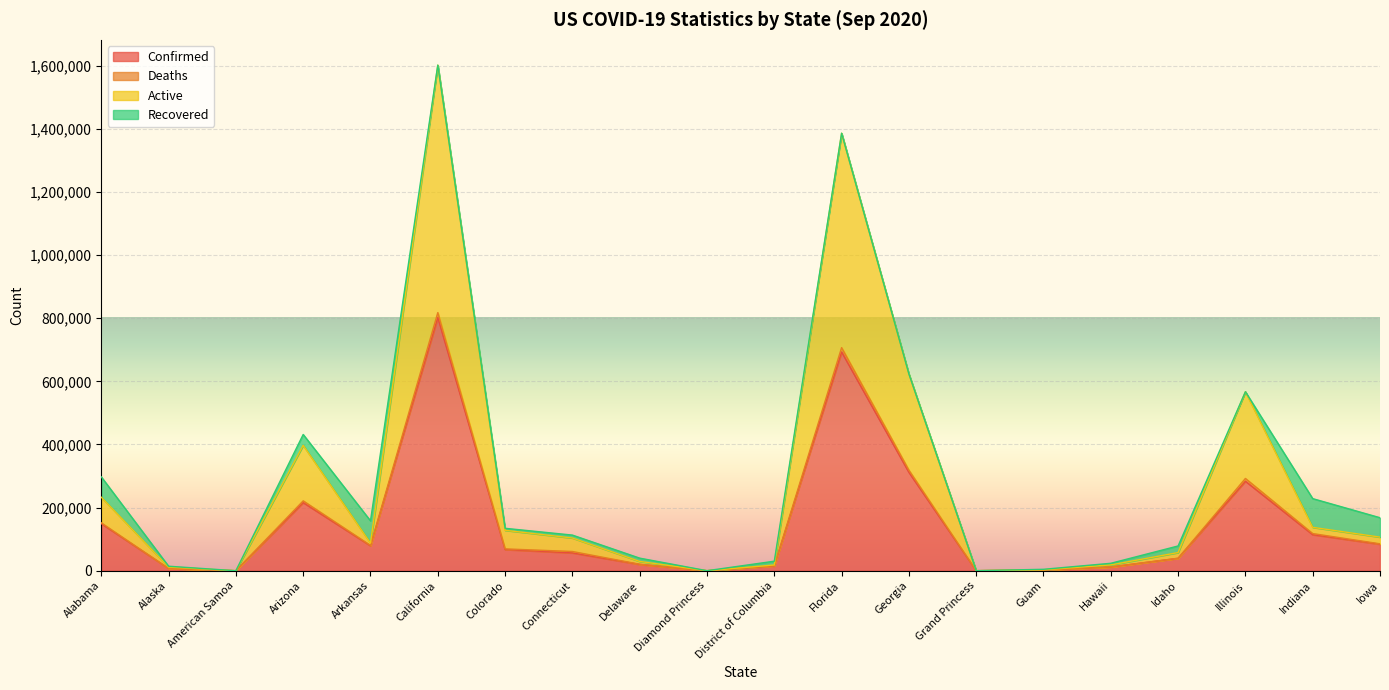

What is the label of the 14th point from the right?

Colorado